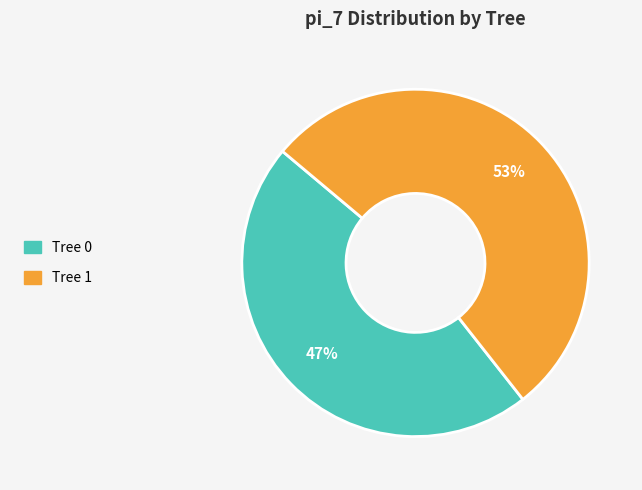

Which slice is the largest?

Tree 1